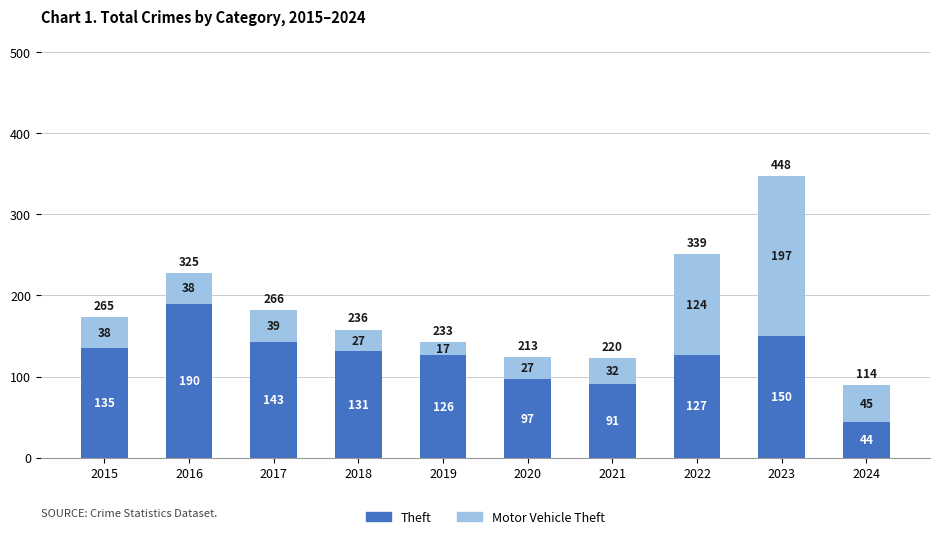

Does the chart contain any negative values?

No